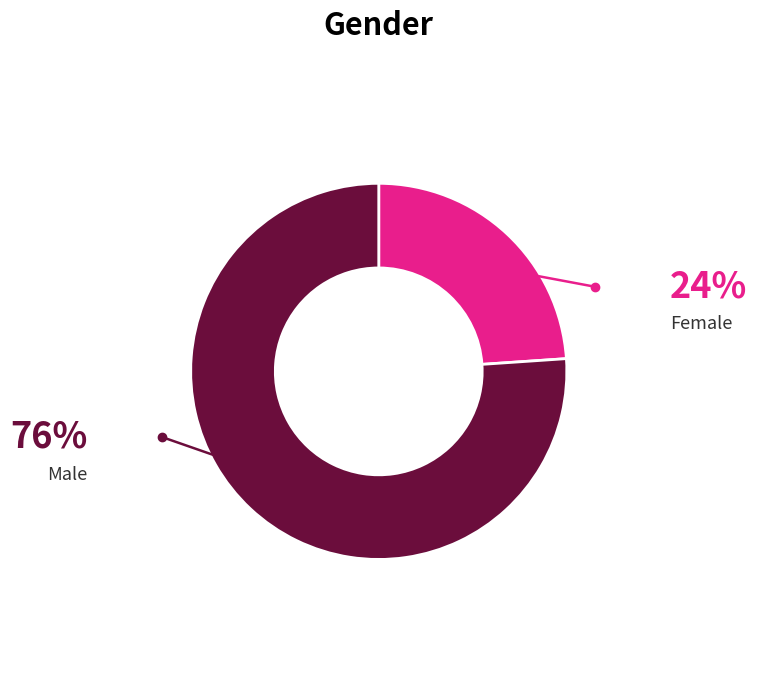

What is the ratio of the value at Male to the value at Female?

3.2